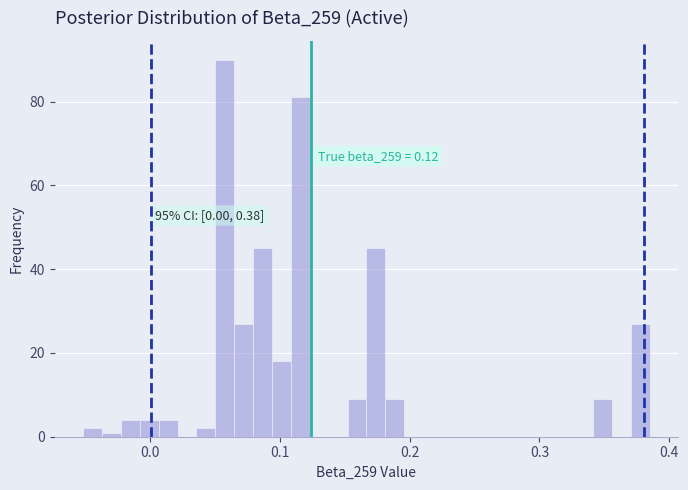

Read against the x-axis, roughly where is the centre of the tallest bar?

0.06